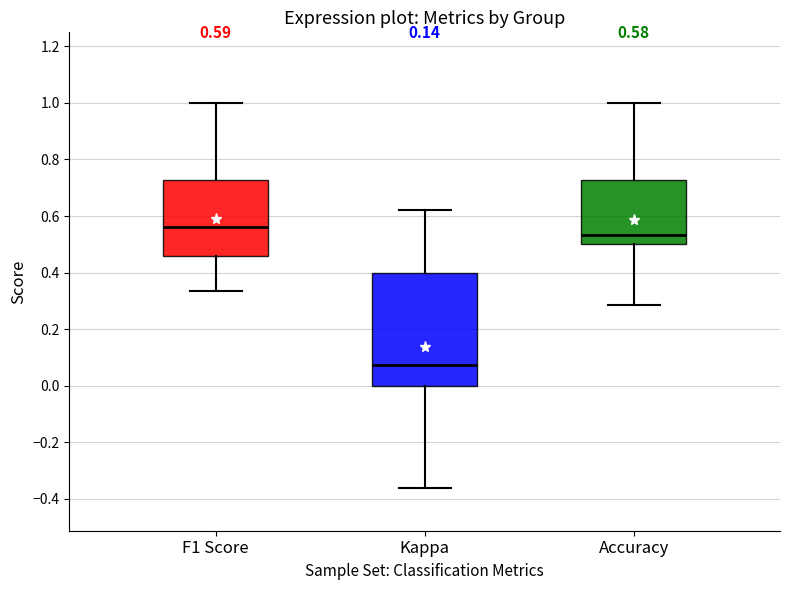

Which box's median line is the highest?

F1 Score